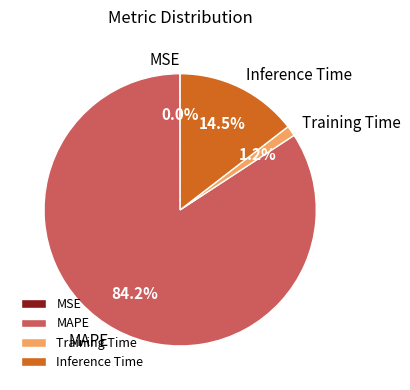

What is the largest slice in the pie chart?

MAPE